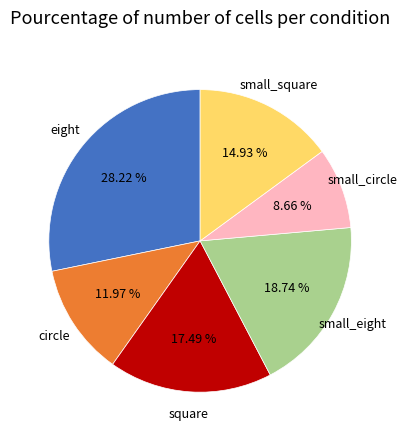

Which category has the smallest portion of the pie?

small_circle